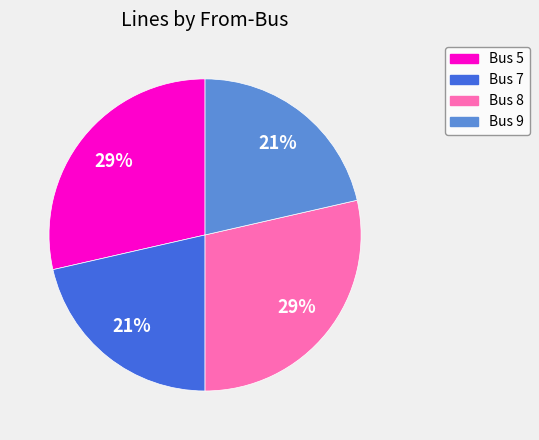

Does any single category account for the majority?

No